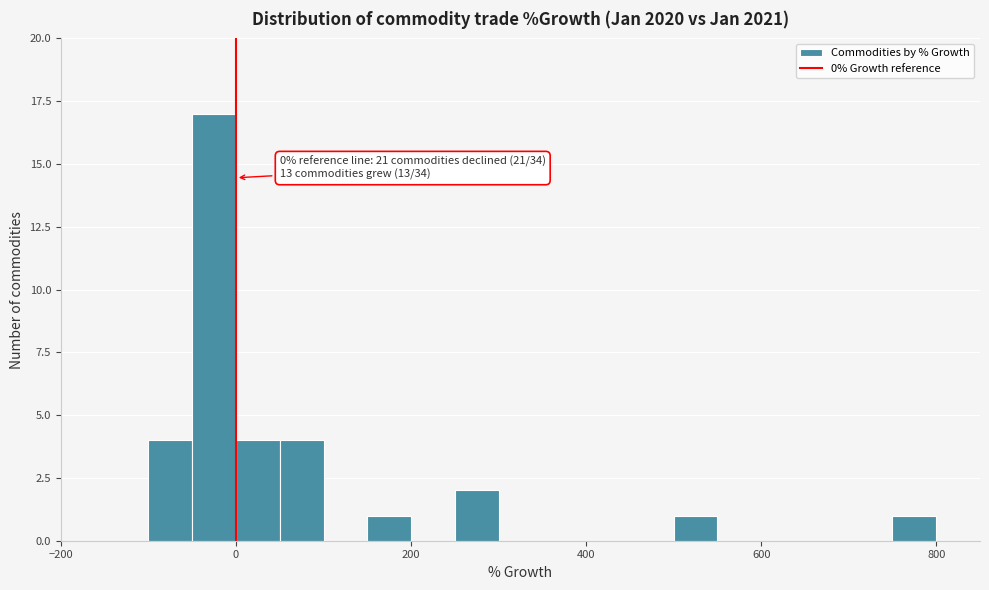

Read against the x-axis, roughly where is the centre of the tallest bar?

-20